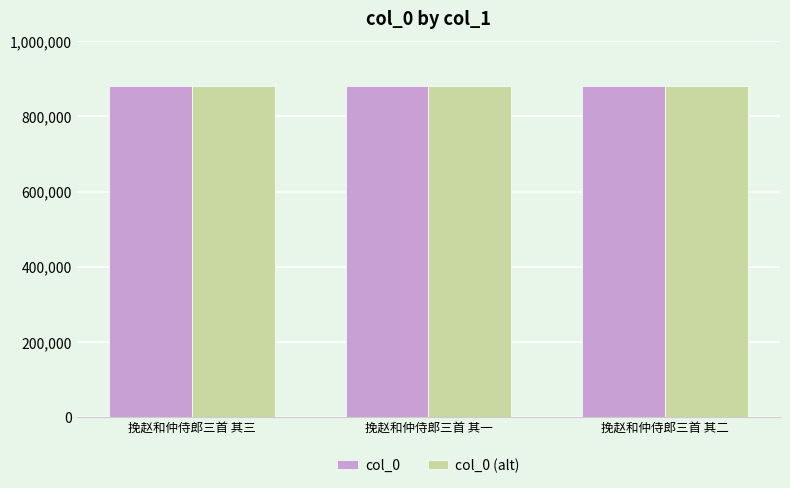

What is the sum of the col_0 (alt) values at 挽赵和仲侍郎三首 其二 and 挽赵和仲侍郎三首 其一?

1760189